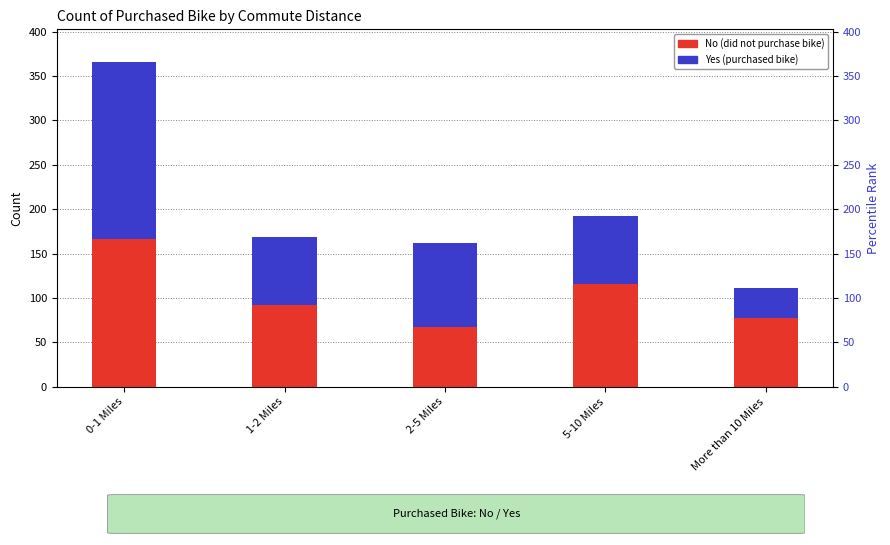

How many series are shown in this chart?

2